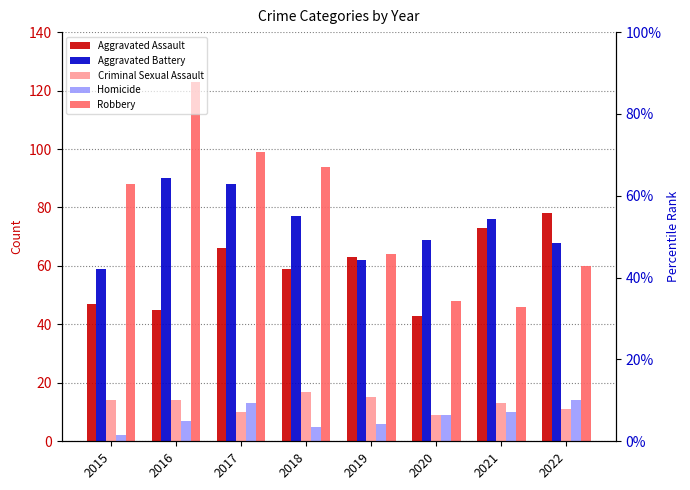

What is the sum of the Homicide values at 2016 and 2021?

17